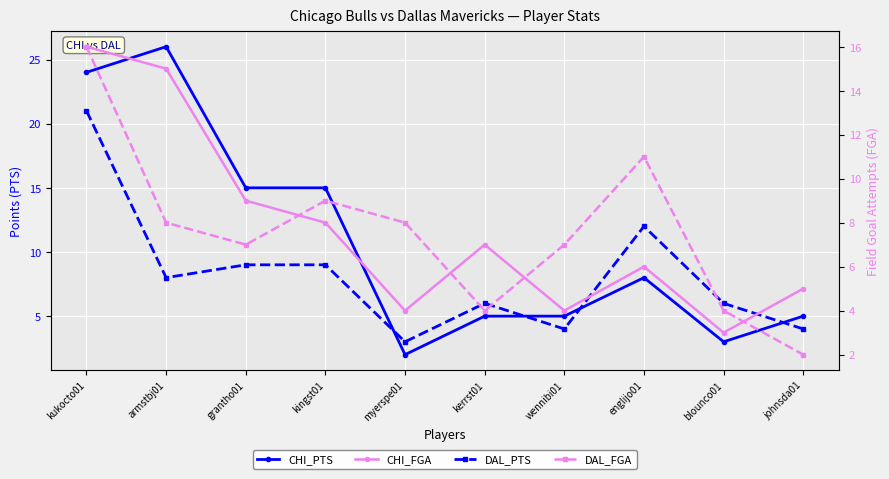

Which series ends up on top after the final intersection of CHI_PTS and DAL_FGA?

CHI_PTS